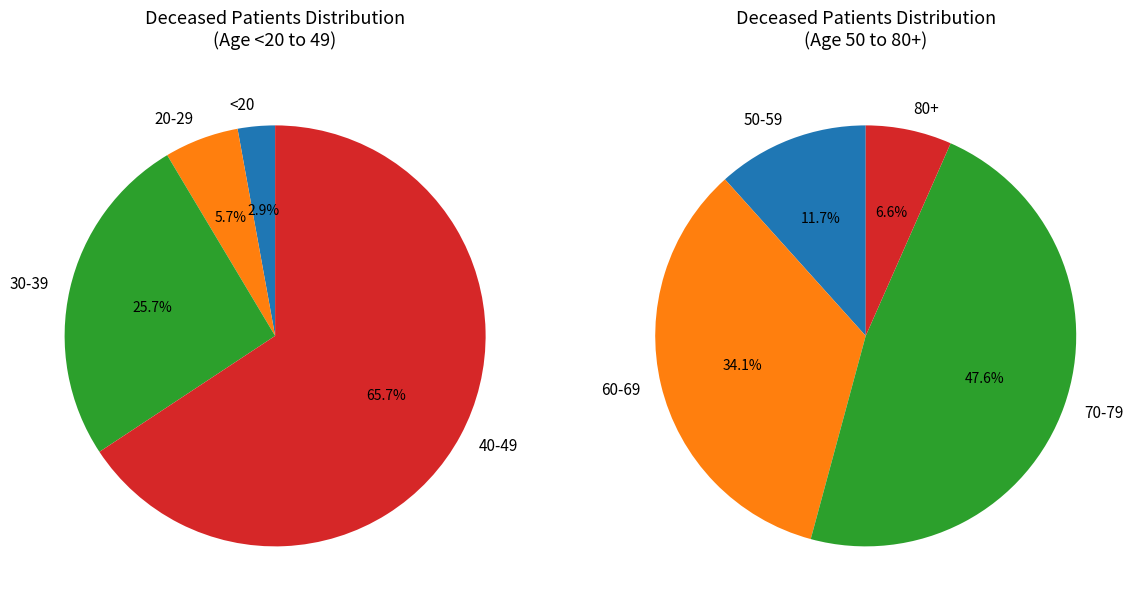

Is >90 the majority of the pie?

No